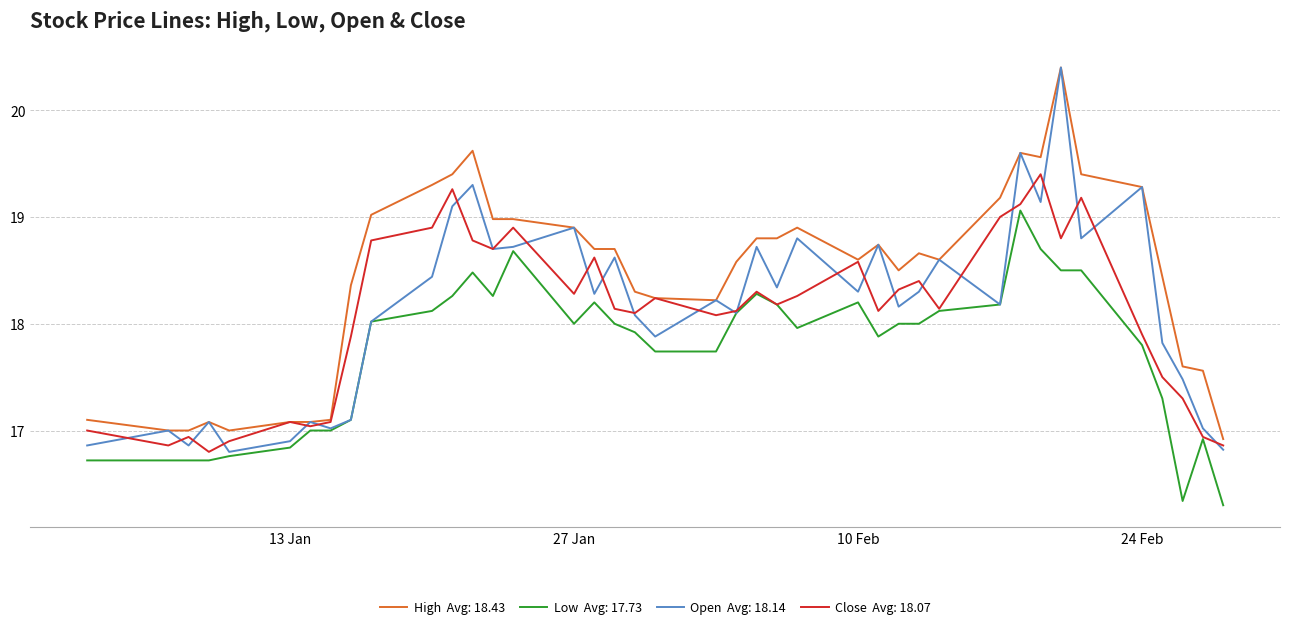

What is the greatest value displayed?

20.4